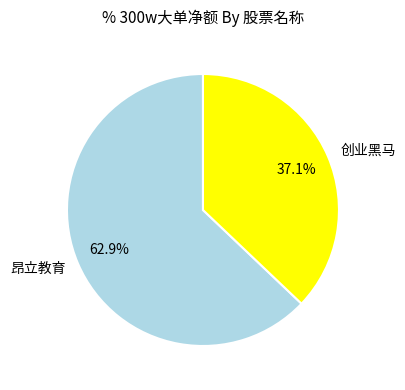

Combined, do 昂立教育 and 创业黑马 account for over 50%?

Yes